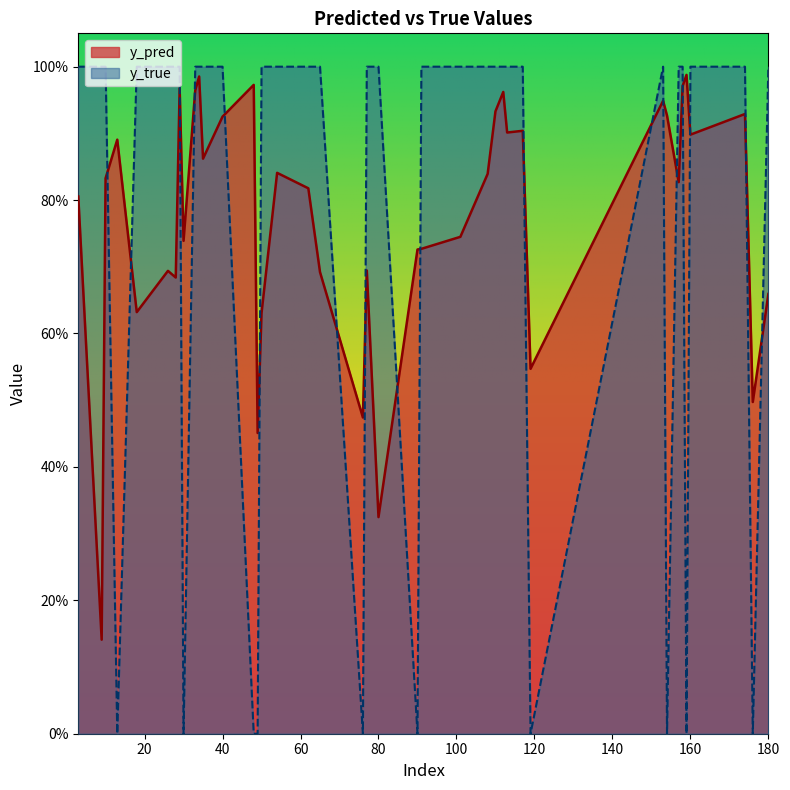

What is the difference between the maximum and minimum values in the y_pred series?

0.8